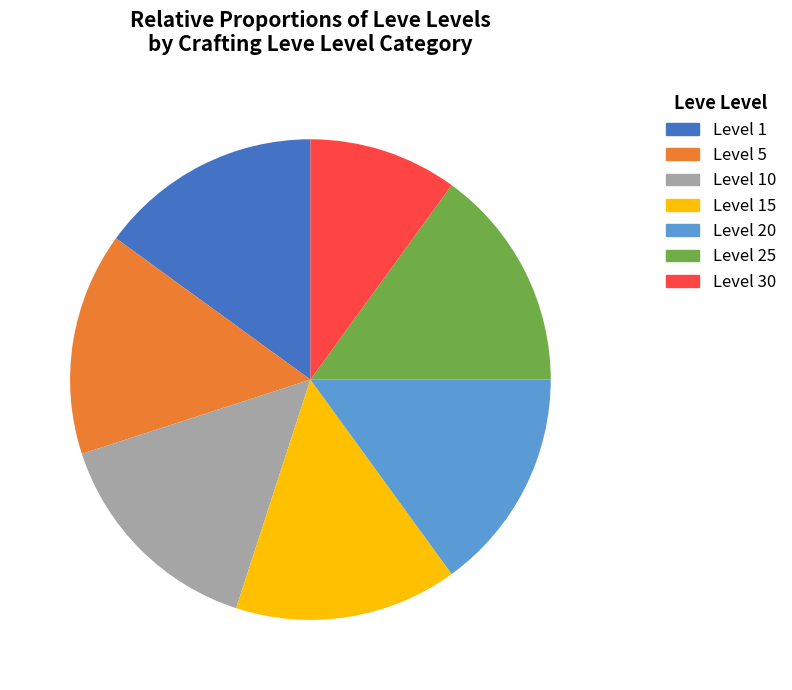

Does any single category account for the majority?

No